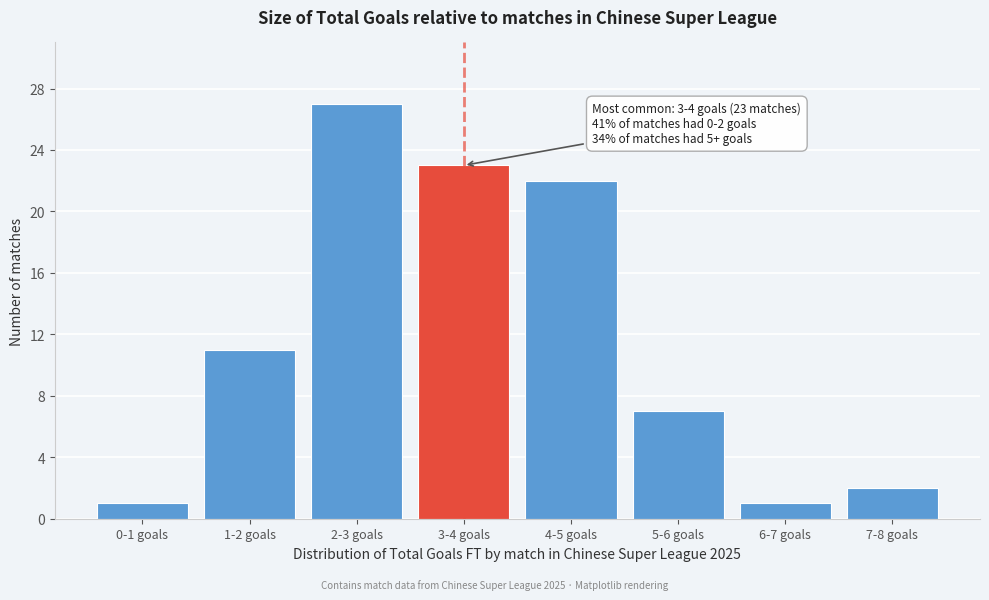

Reading left to right, extract all data points from this chart.

1	11	27	23	22	7	1	2